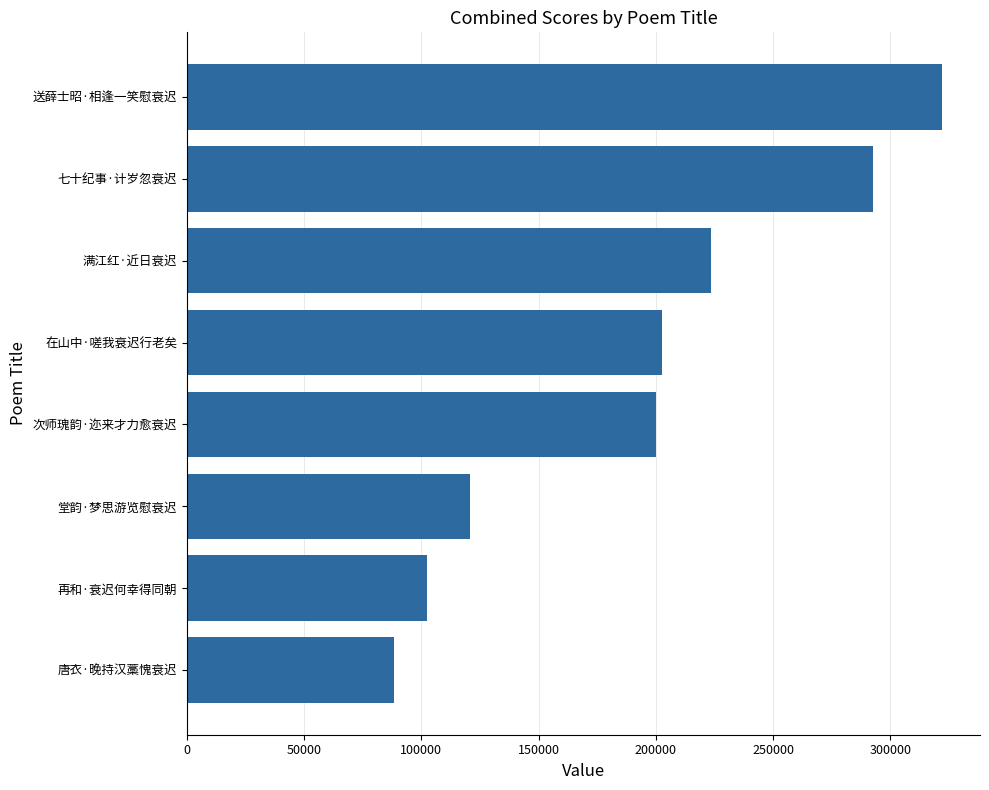

What is the greatest value displayed?

322078